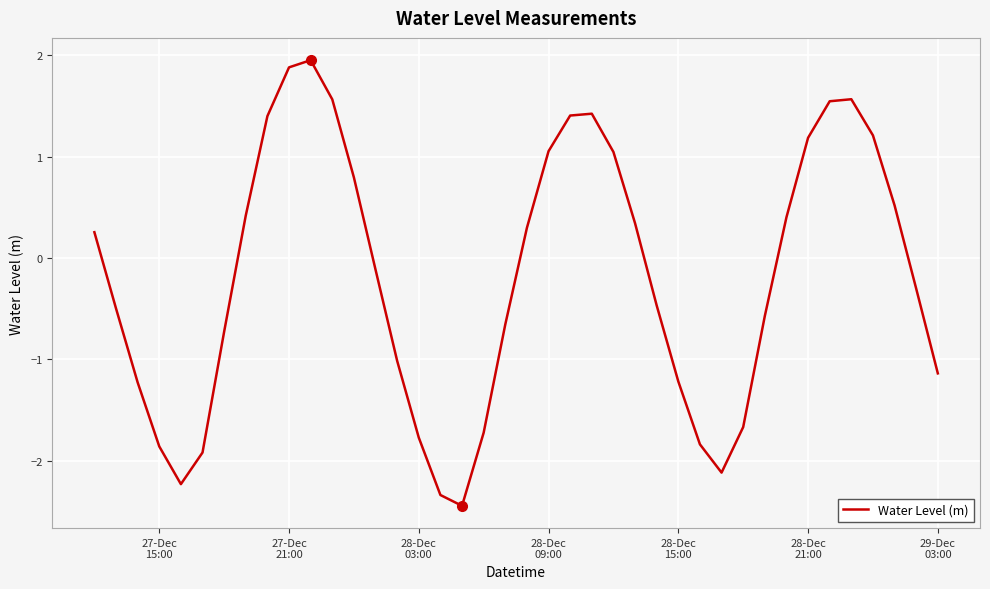

What is the smallest value displayed?

-2.4